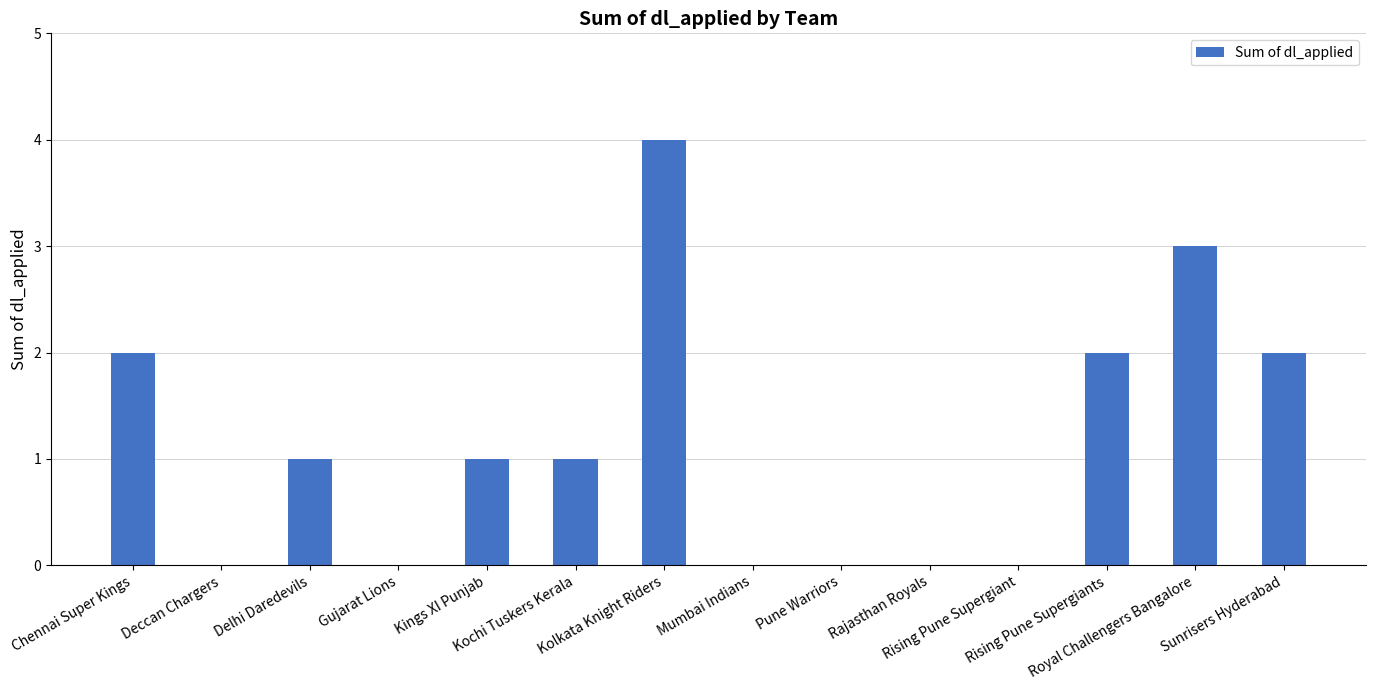

What is the maximum value shown in the chart?

4